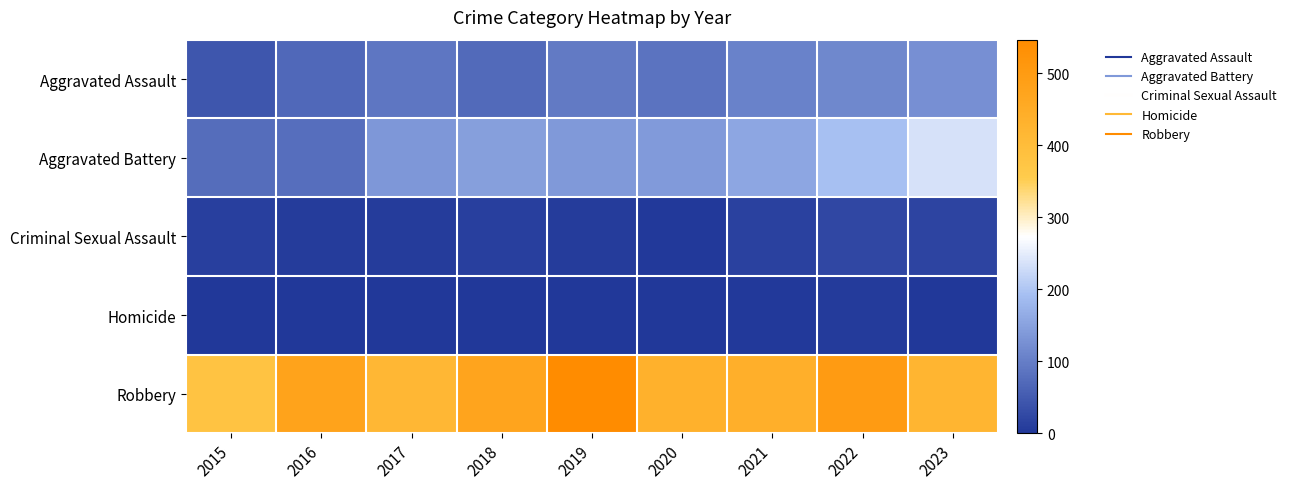

Reading left to right, what are all the values shown in this chart?

Aggravated Assault: 2015=44	2016=70	2017=89	2018=72	2019=95	2020=84	2021=106	2022=114	2023=124
Aggravated Battery: 2015=75	2016=78	2017=135	2018=146	2019=137	2020=141	2021=156	2022=194	2023=236
Criminal Sexual Assault: 2015=11	2016=8	2017=8	2018=11	2019=8	2020=3	2021=13	2022=22	2023=19
Homicide: 2015=0	2016=1	2017=1	2018=1	2019=2	2020=2	2021=4	2022=5	2023=2
Robbery: 2015=379	2016=477	2017=415	2018=474	2019=547	2020=434	2021=442	2022=500	2023=421